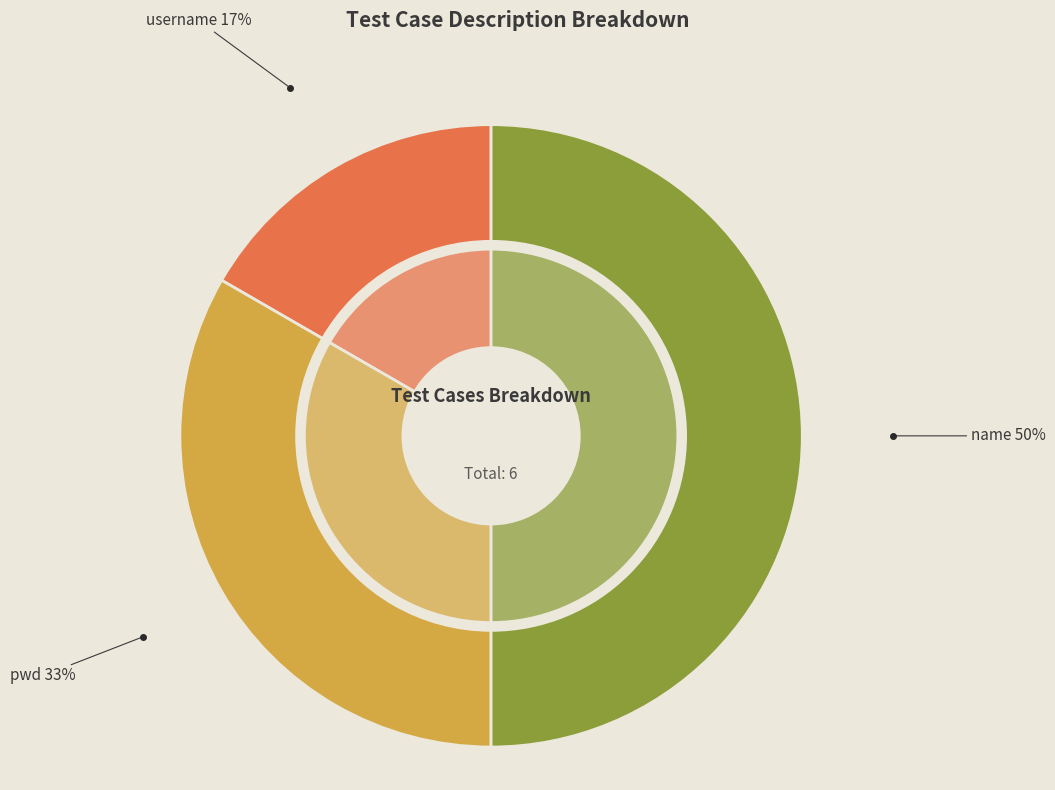

To the nearest percent, what is the combined percentage of pwd and name?

83%